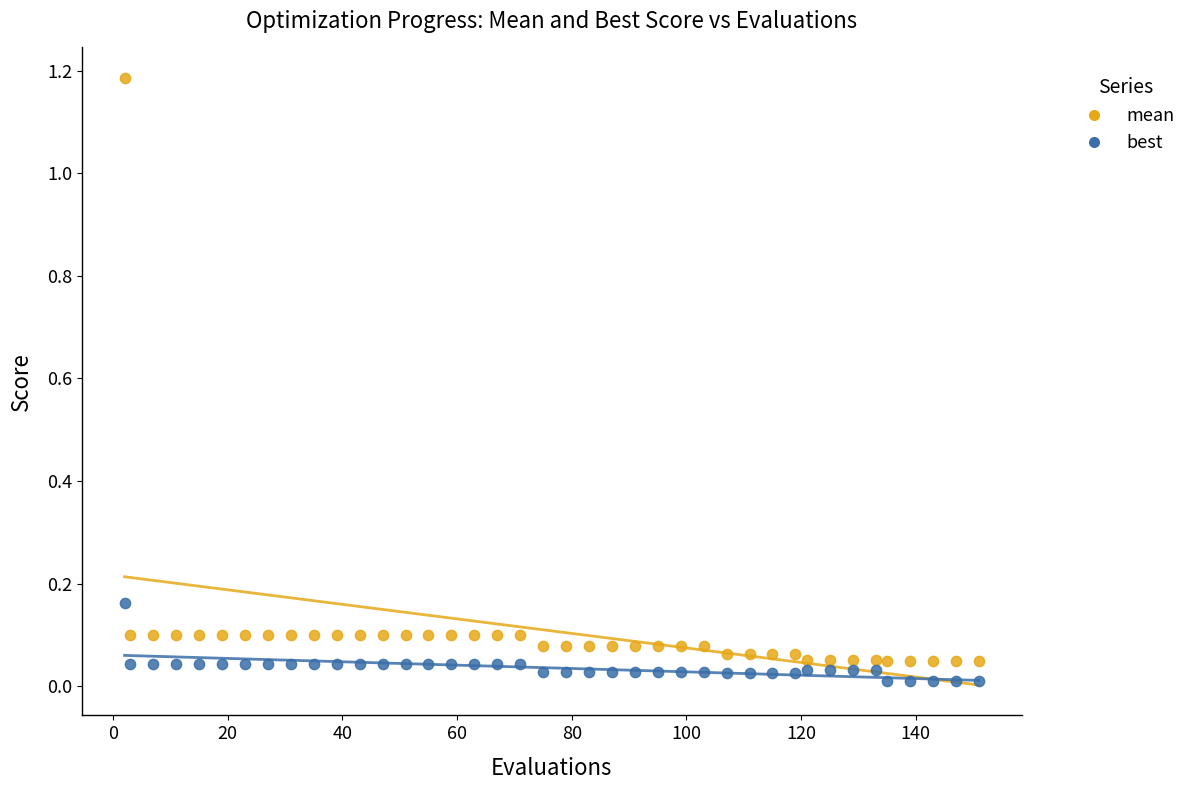

What are all the series names shown in the legend?

mean, best